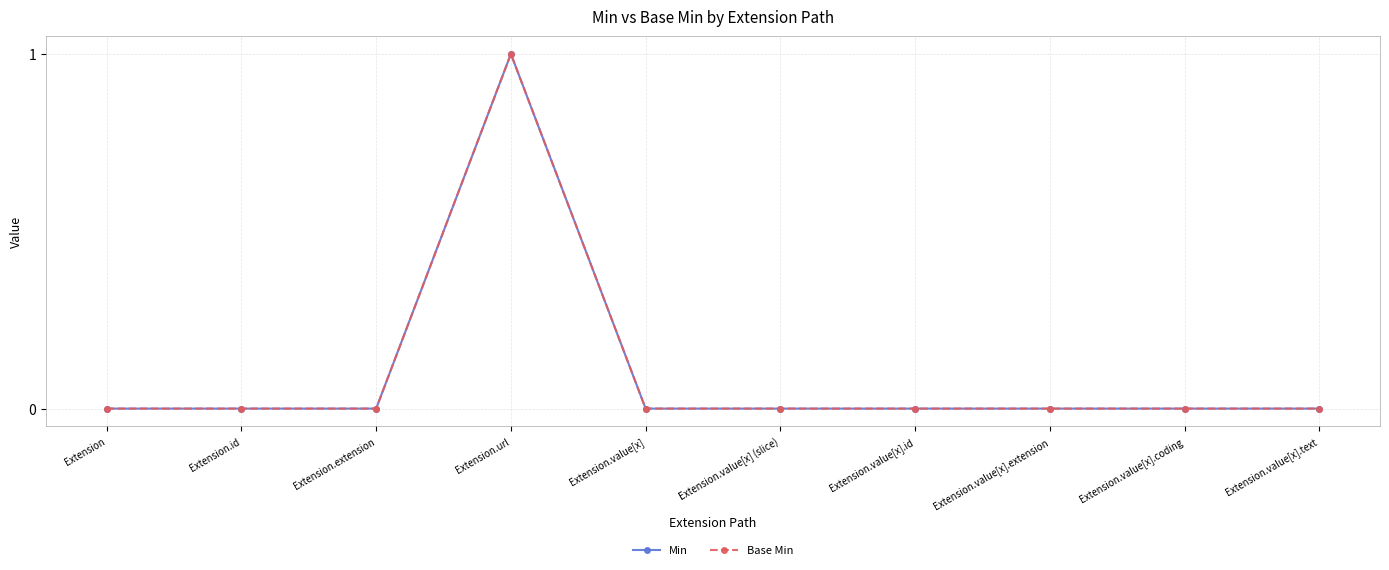

Does the chart have visible grid lines?

Yes